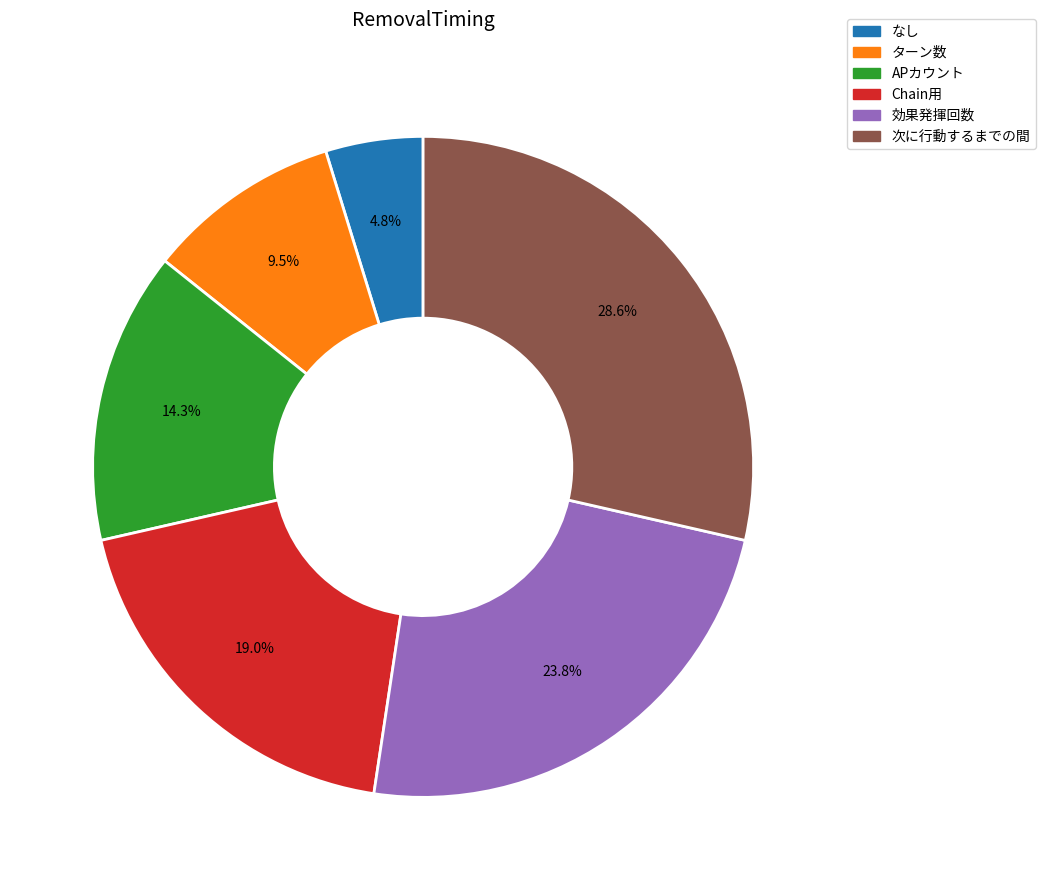

How many segments does this pie chart have?

6